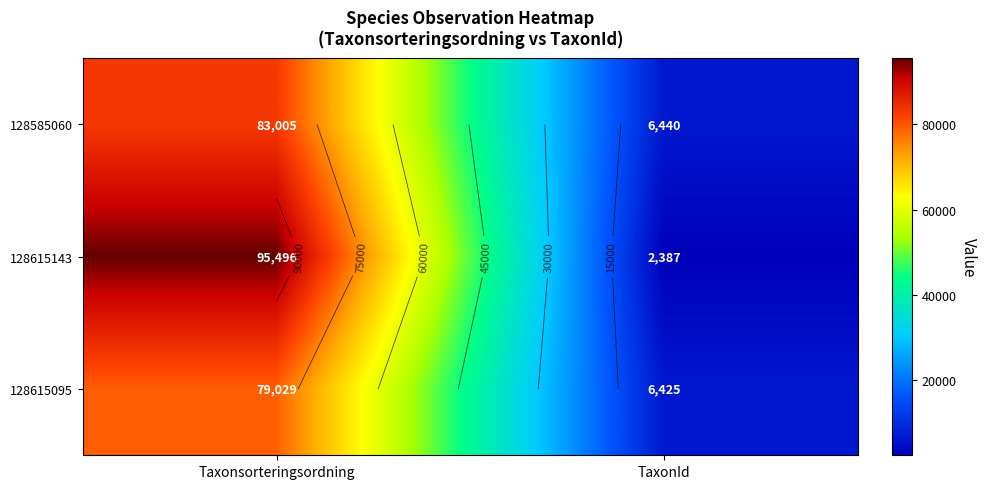

Which category has the lowest value in the 128615095 series?

TaxonId